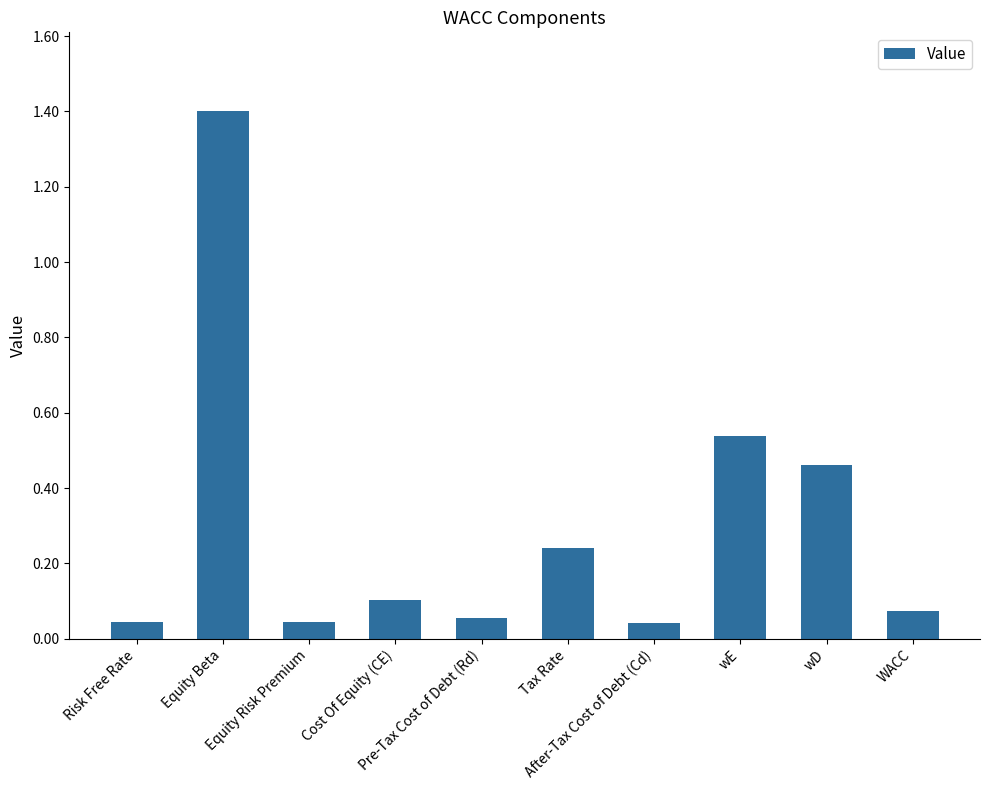

What is the average value?

0.3